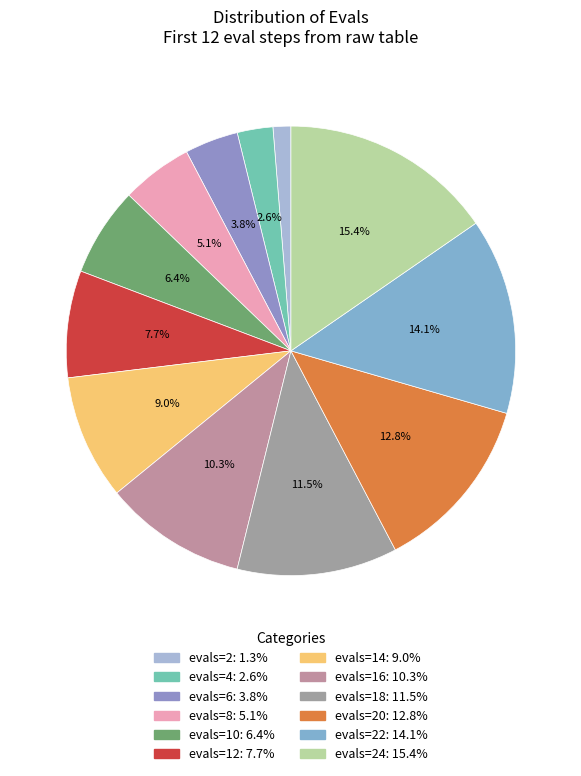

Rank the categories by value from highest to lowest.

evals=24, evals=22, evals=20, evals=18, evals=16, evals=14, evals=12, evals=10, evals=8, evals=6, evals=4, evals=2